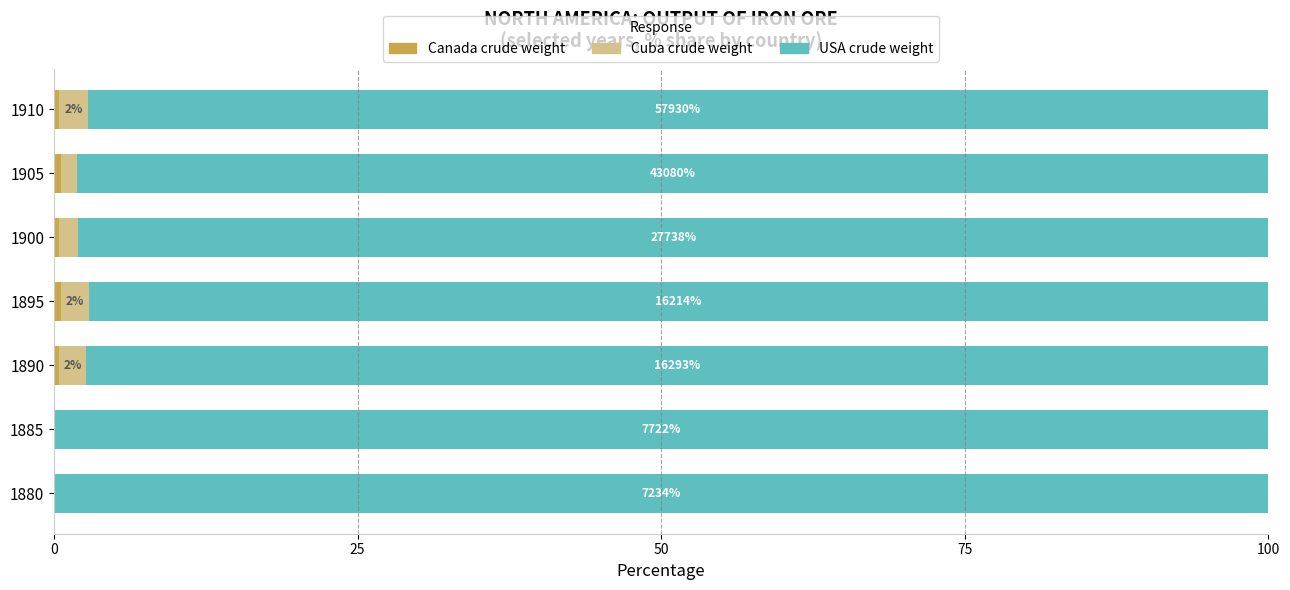

What is the total value across all series at 1885?

100.0